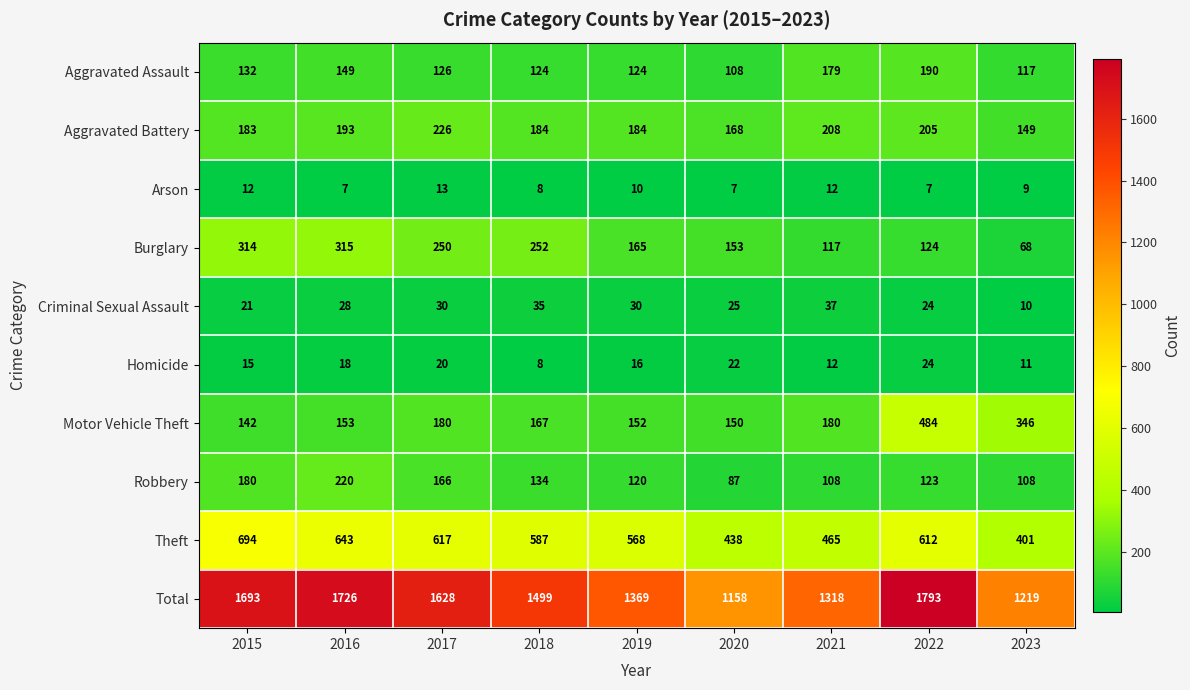

Which series changed the most between 2015 and 2018?

Total